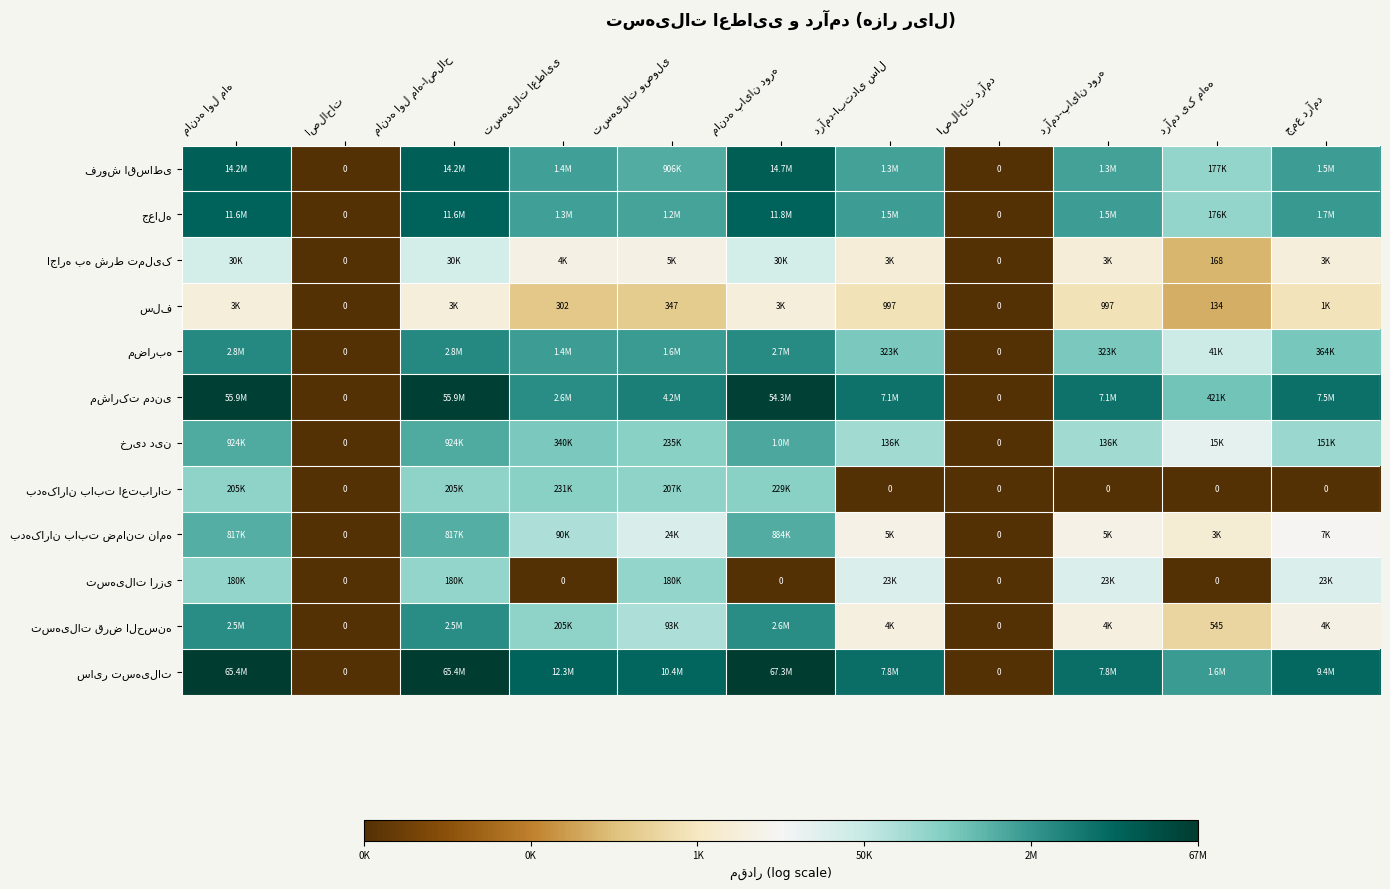

How many positive values does the خرید دین series have?

9